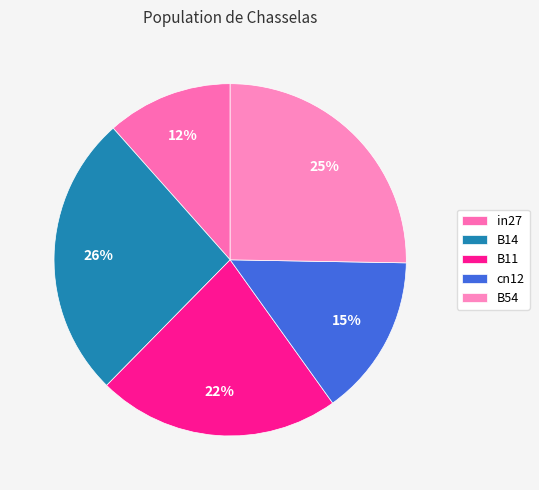

What is the smallest slice in the pie chart?

in27